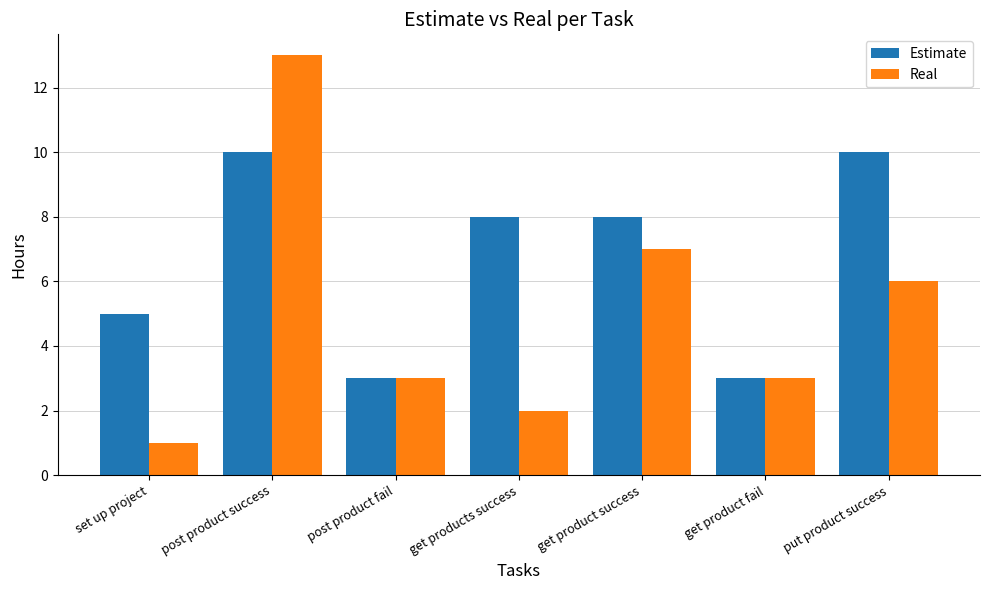

What is the sum of the Real values at set up project and get product success?

8